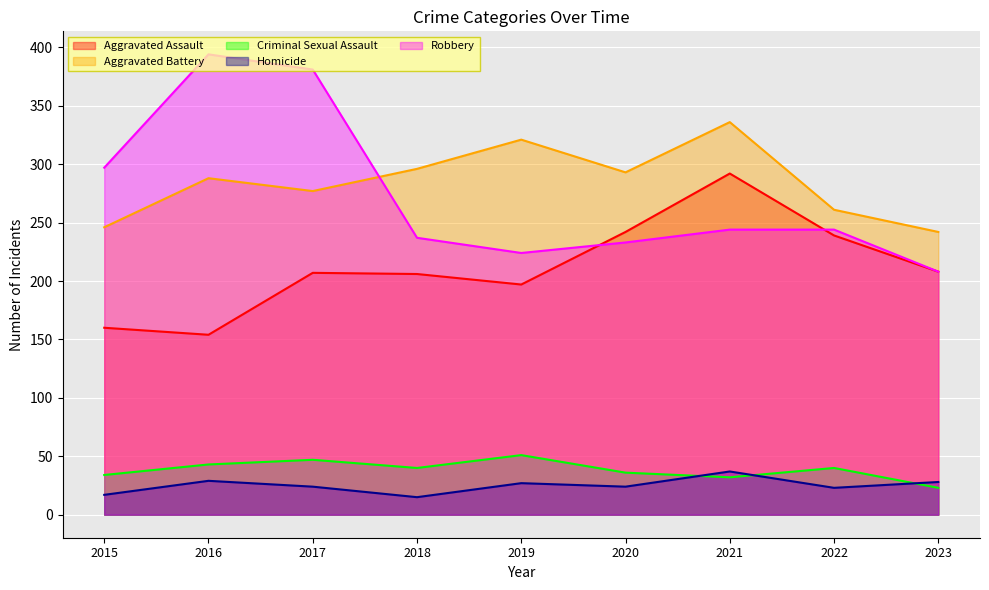

The value of Criminal Sexual Assault at 2015 is 54. True or false?

False